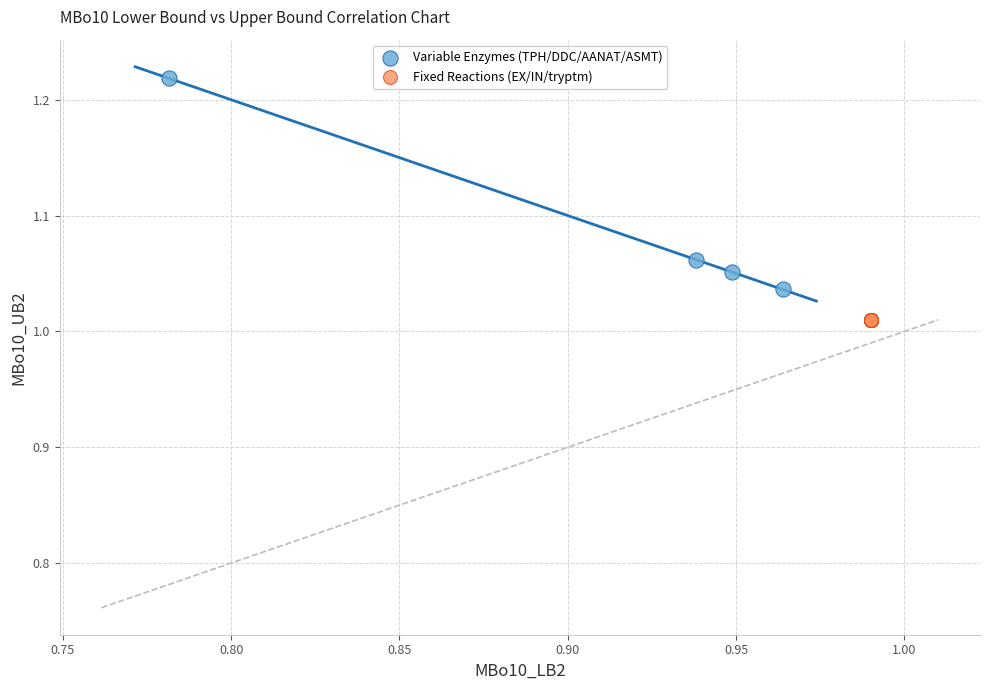

Which series contains the lowest Y value?

Fixed Reactions (EX/IN/tryptm)